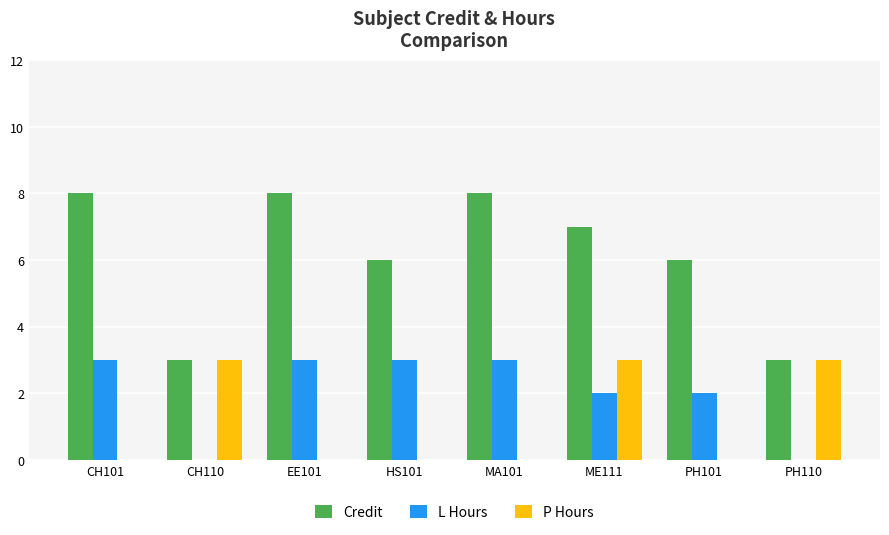

Reading left to right, extract all data points from this chart.

Credit: 8	3	8	6	8	7	6	3
L Hours: 3	0	3	3	3	2	2	0
P Hours: 0	3	0	0	0	3	0	3